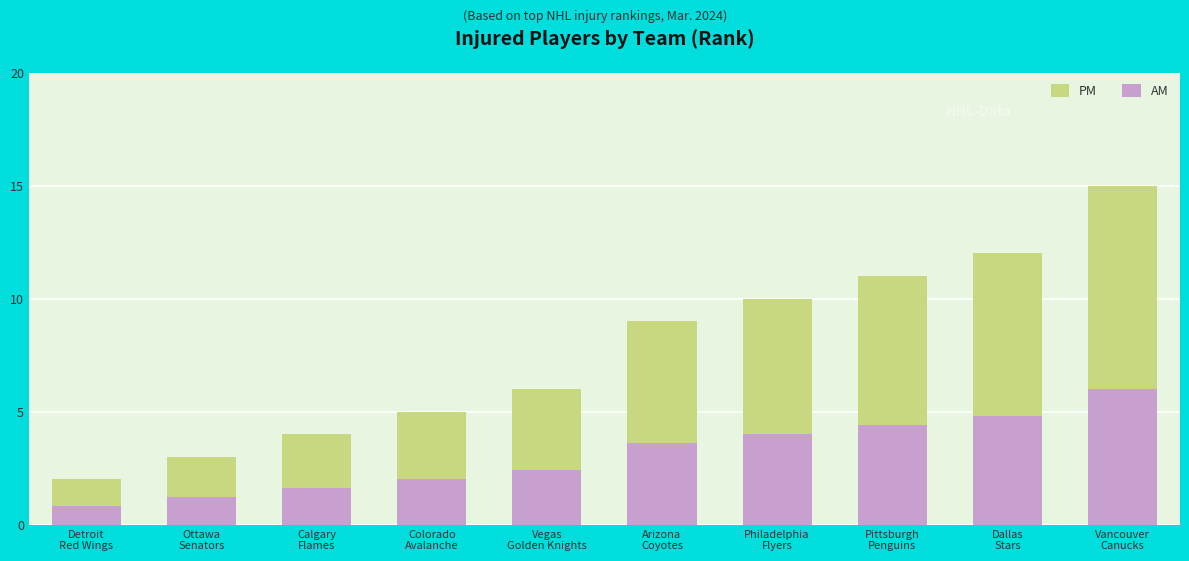

What is the highest value of the AM series?

6.0